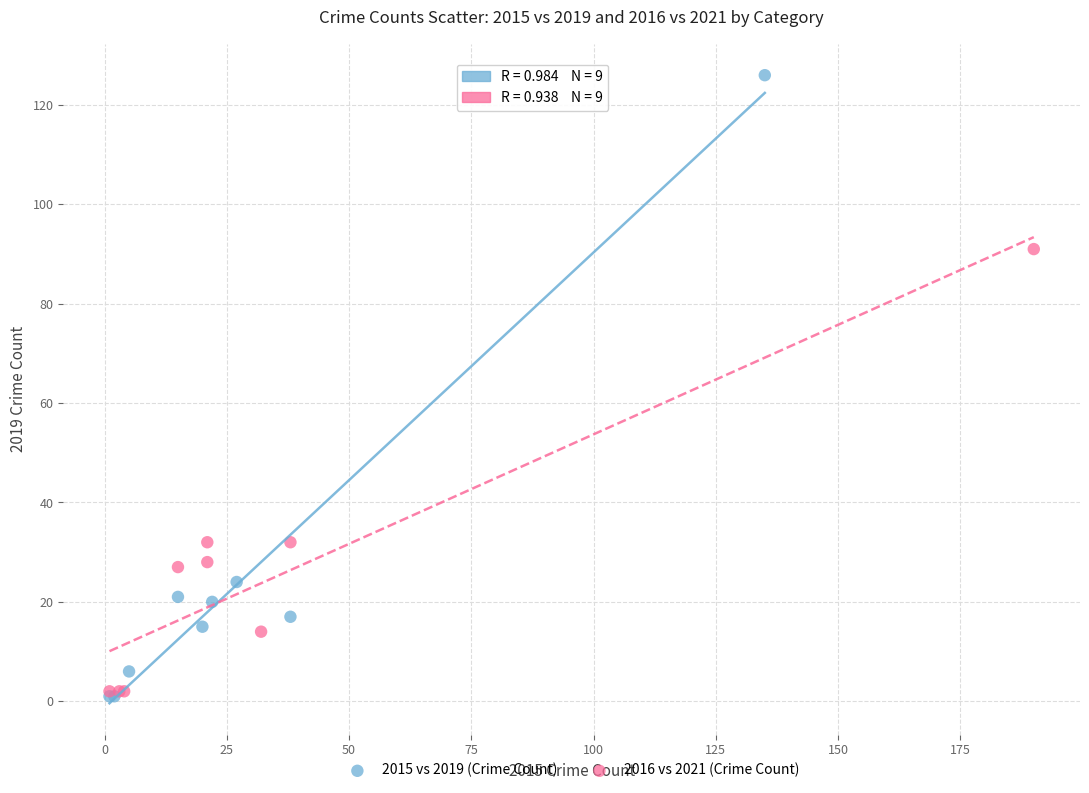

Which series has the largest Y range (max minus min)?

2015 vs 2019 (Crime Count)